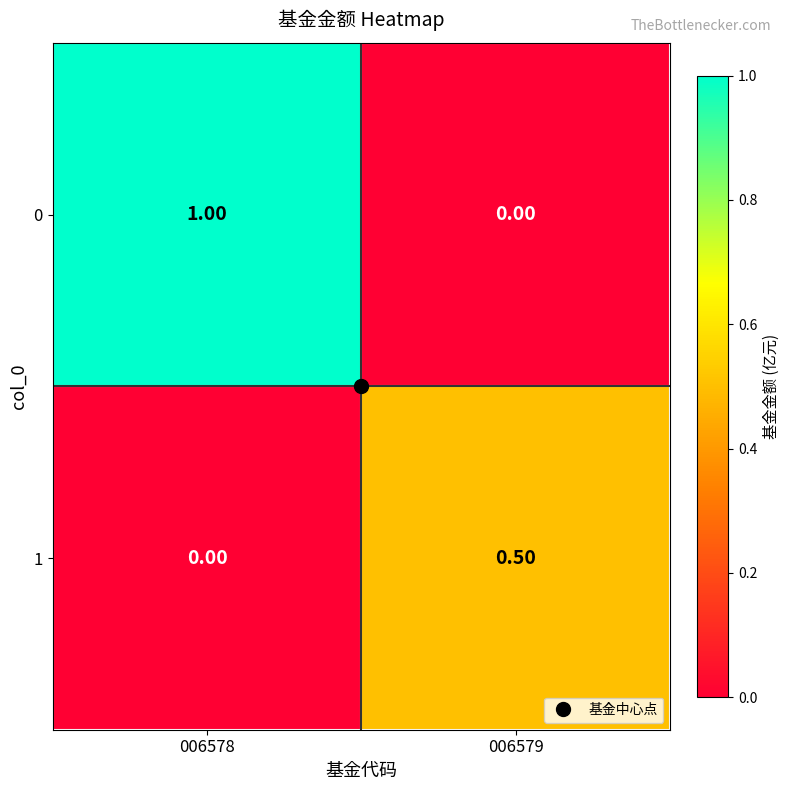

At which category is the sum across all series the highest?

006578